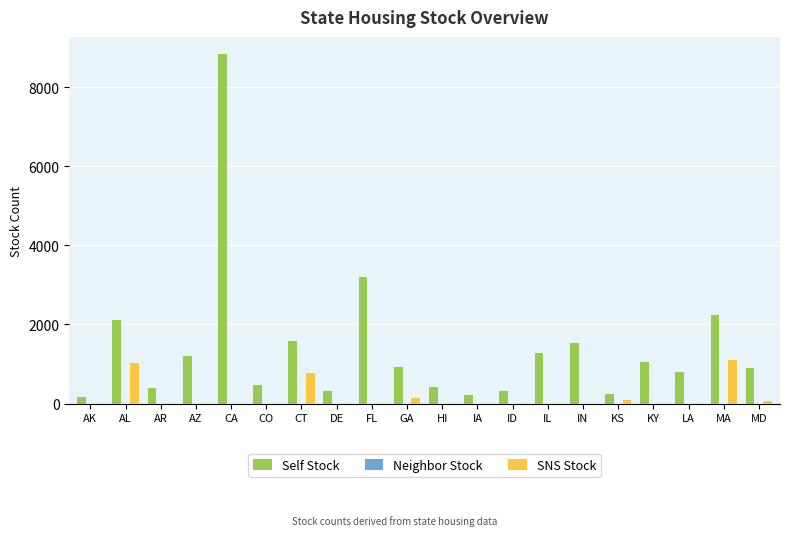

What is the sum of all SNS Stock values?

3204